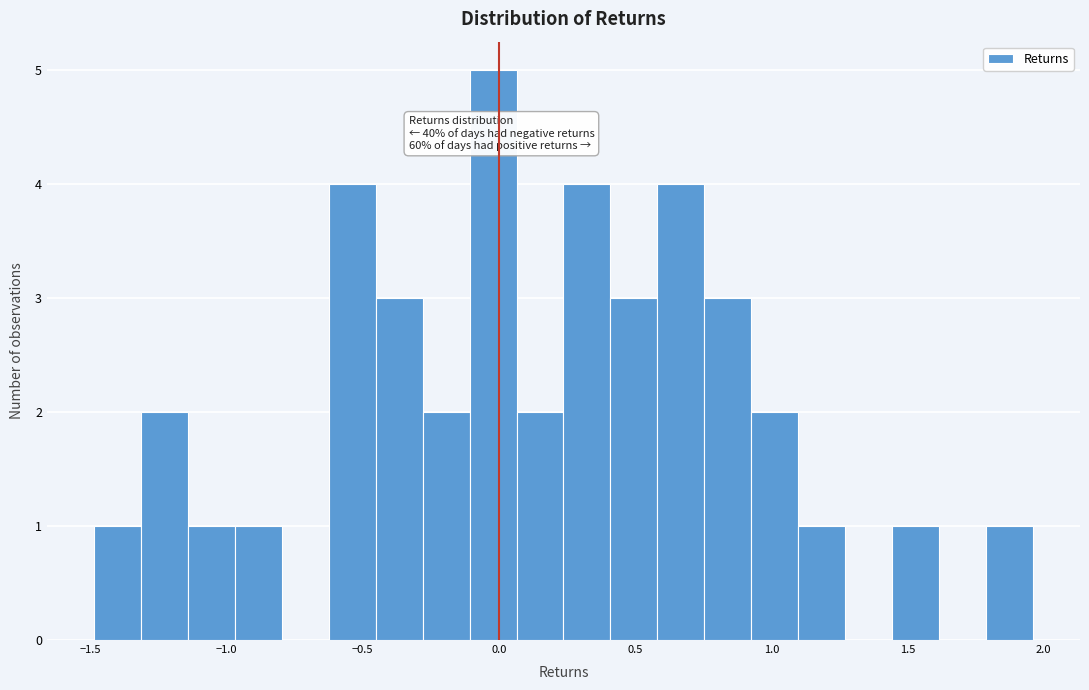

Around what value on the x-axis is the tallest bar? Give the approximate position of its centre, as read against the axis.

0.00